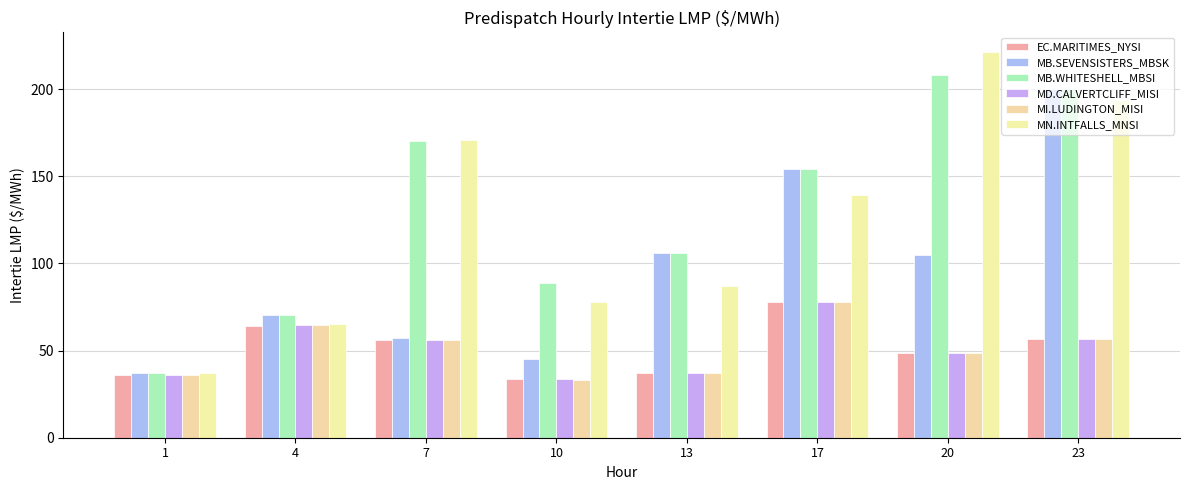

How many groups of bars are there?

8